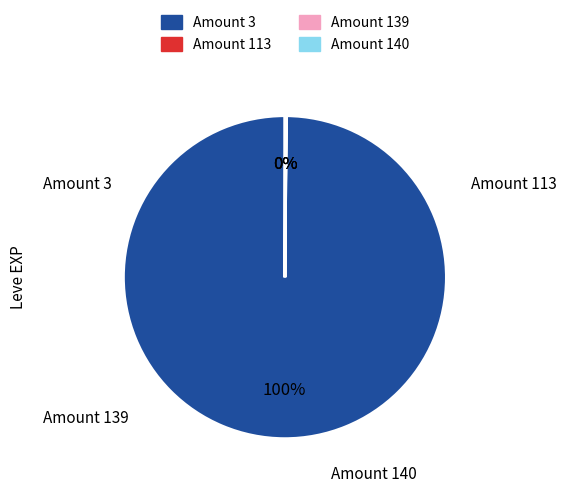

To the nearest percent, what is the difference between the largest and smallest slice percentages?

100%